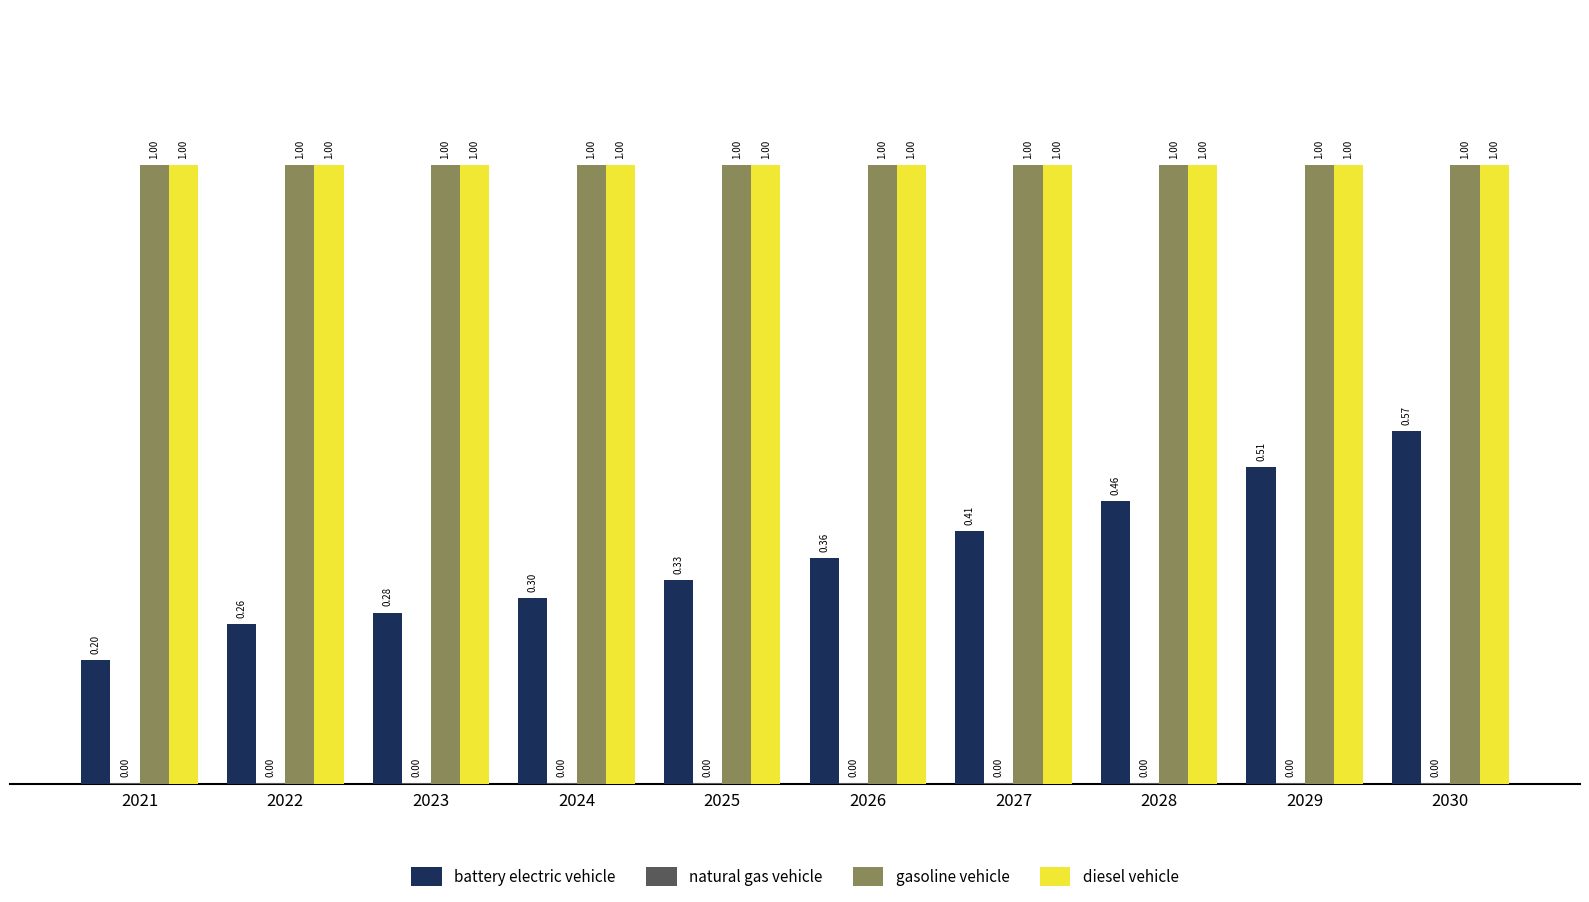

How many categories are shown in the chart?

10